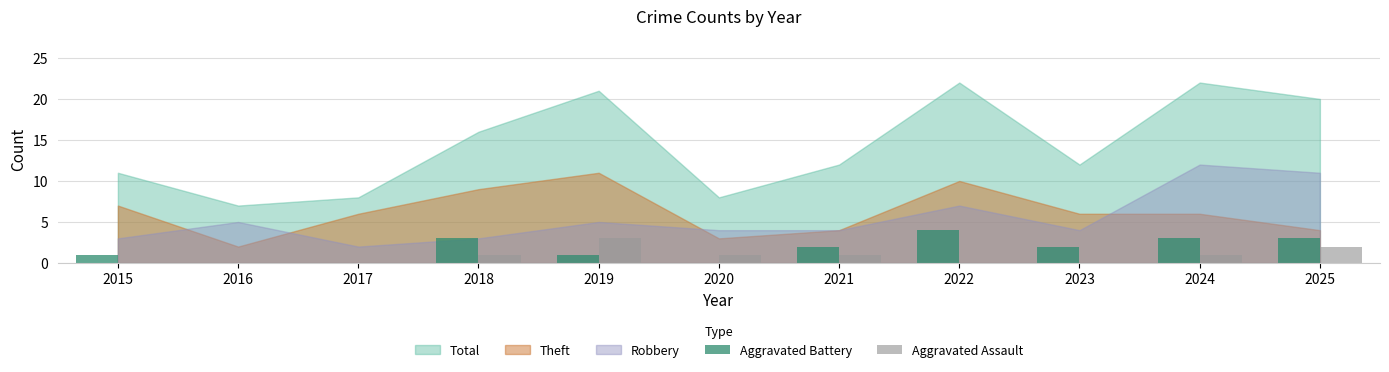

The value of Aggravated Assault at 2021 is 1. True or false?

True